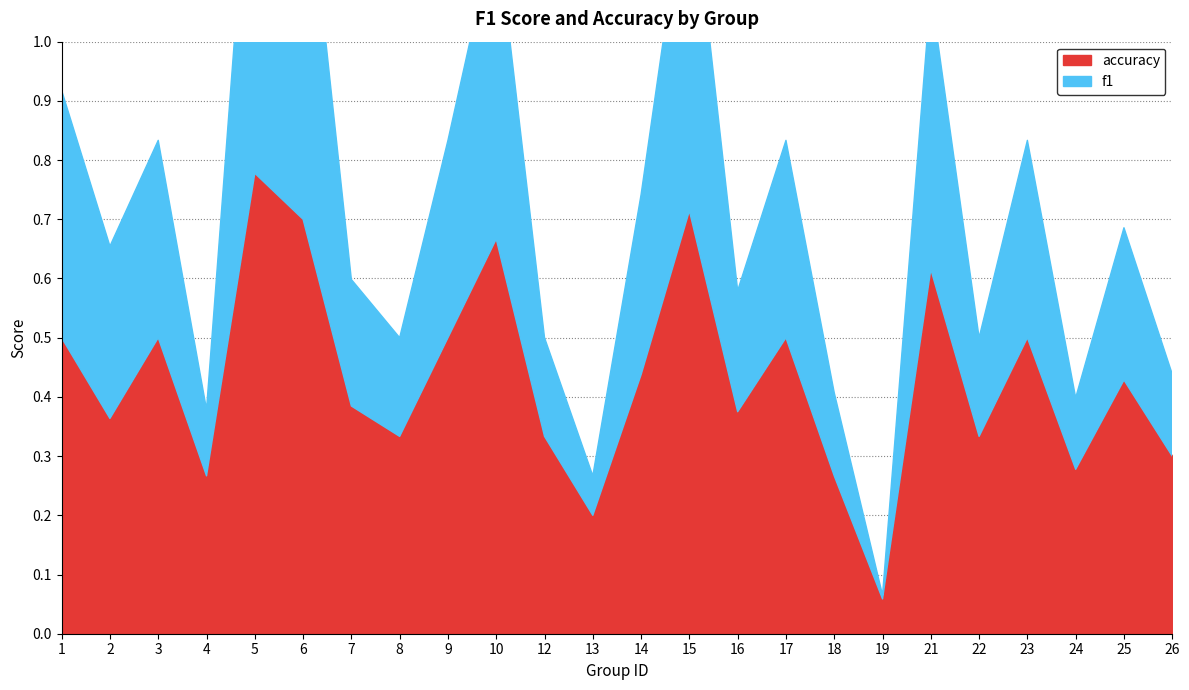

What is the difference between the accuracy values at 6 and 13?

0.5